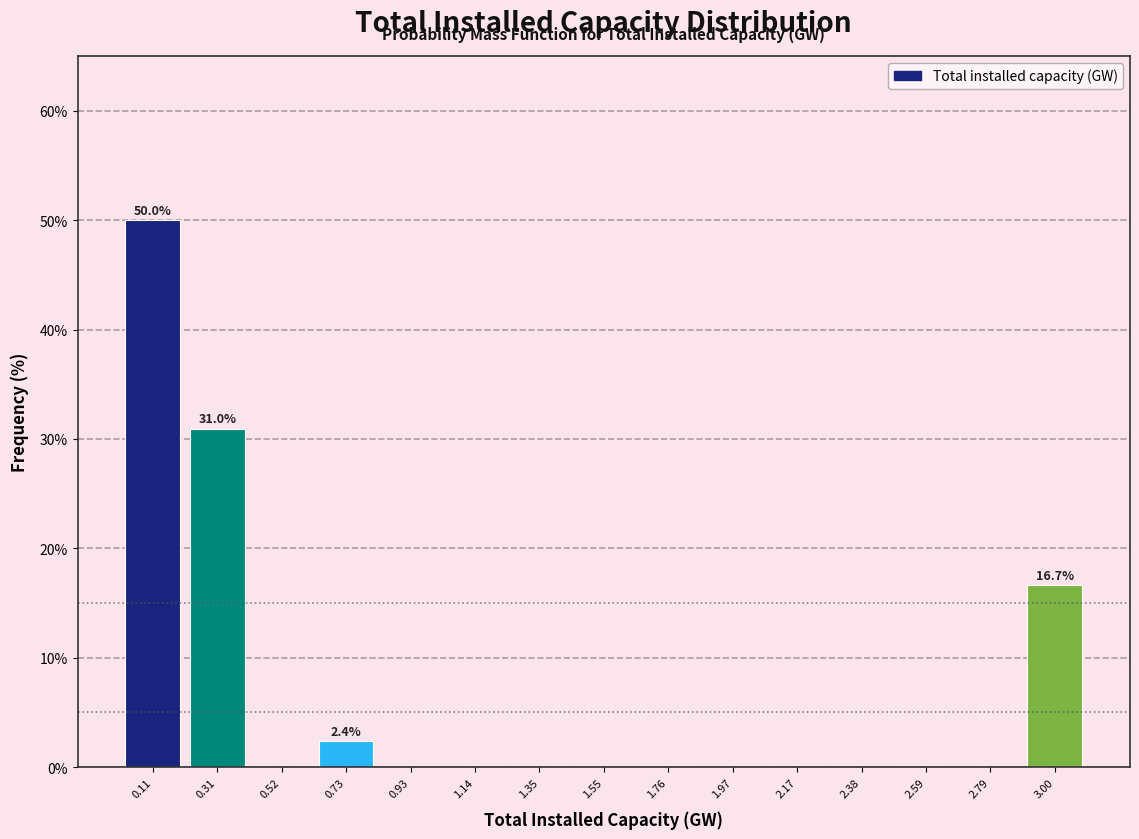

Over which range of the x-axis is the bar tallest?

0.00 to 0.20